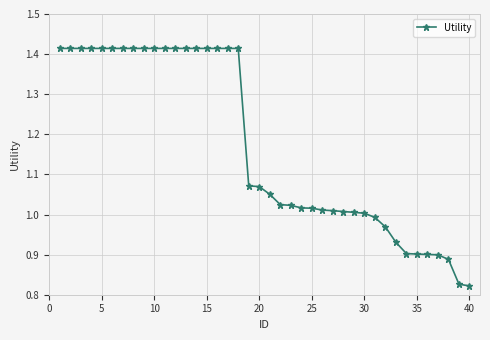

What is the sum of all values?

46.8